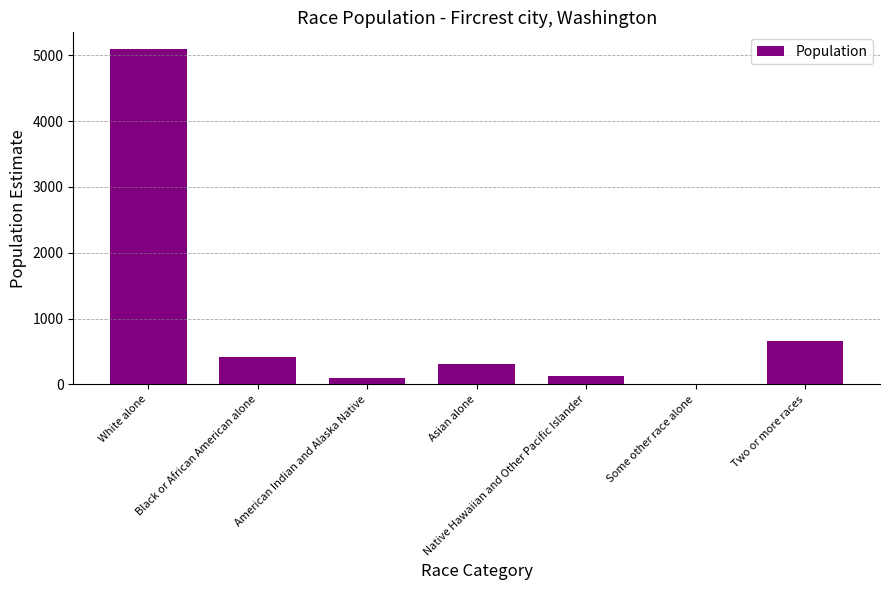

Reading right to left, transcribe all the data shown in this chart.

654	10	129	313	99	411	5095